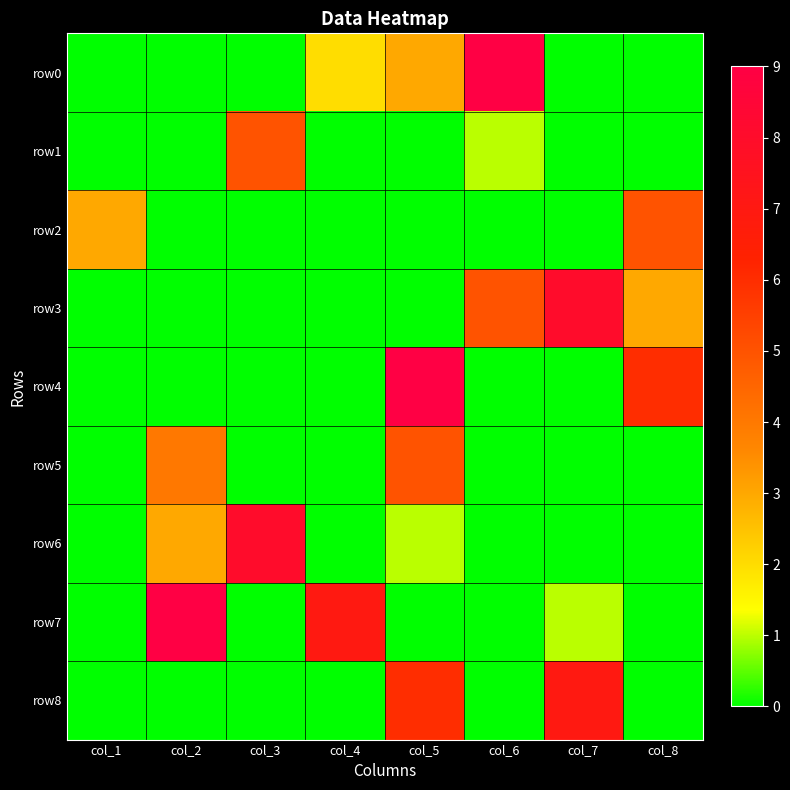

What is the difference between the highest and lowest values at col_1?

3